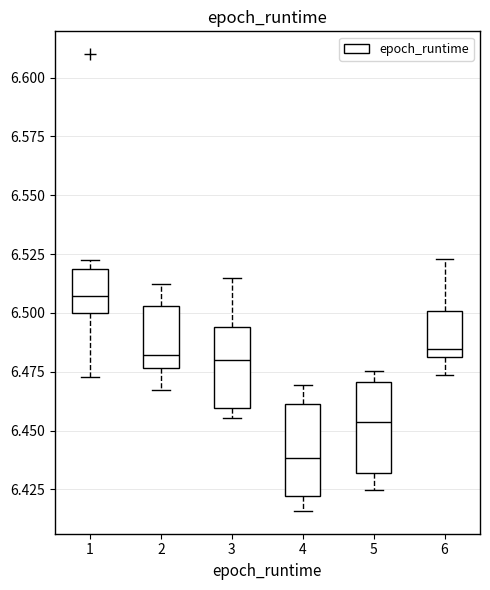

Reading left to right, transcribe this box plot: for each box, give where its median line is, the range the box spans, and where its two whiskers end, as read against the y-axis. The values are not printed on the chart, so give them approximately, as read against the axis.

1: median 6.505, box 6.500 to 6.520, whiskers 6.475 to 6.520 (just above the box's upper edge)
2: median 6.480, box 6.475 to 6.505, whiskers 6.465 to 6.510
3: median 6.480, box 6.460 to 6.495, whiskers 6.455 to 6.515
4: median 6.440, box 6.420 to 6.460, whiskers 6.415 to 6.470
5: median 6.455, box 6.430 to 6.470, whiskers 6.425 to 6.475
6: median 6.485, box 6.480 to 6.500, whiskers 6.475 to 6.525